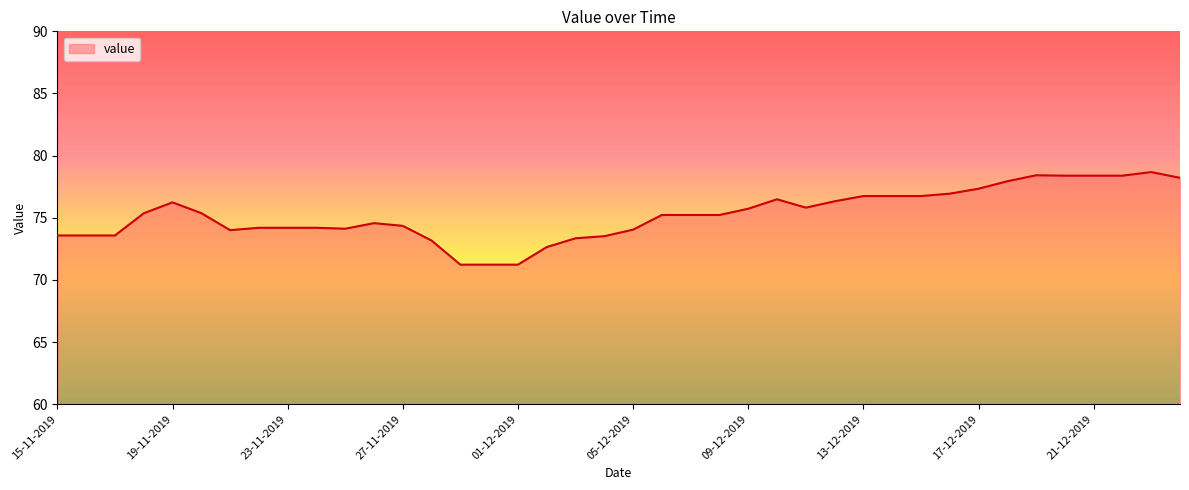

What is the maximum value shown in the chart?

78.7